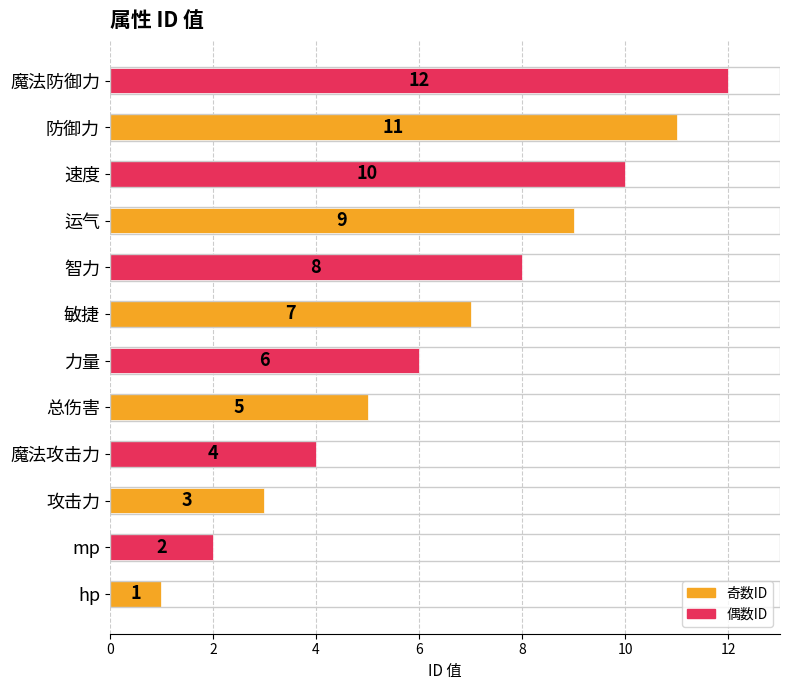

Where is the data nearest to the value 6?

力量